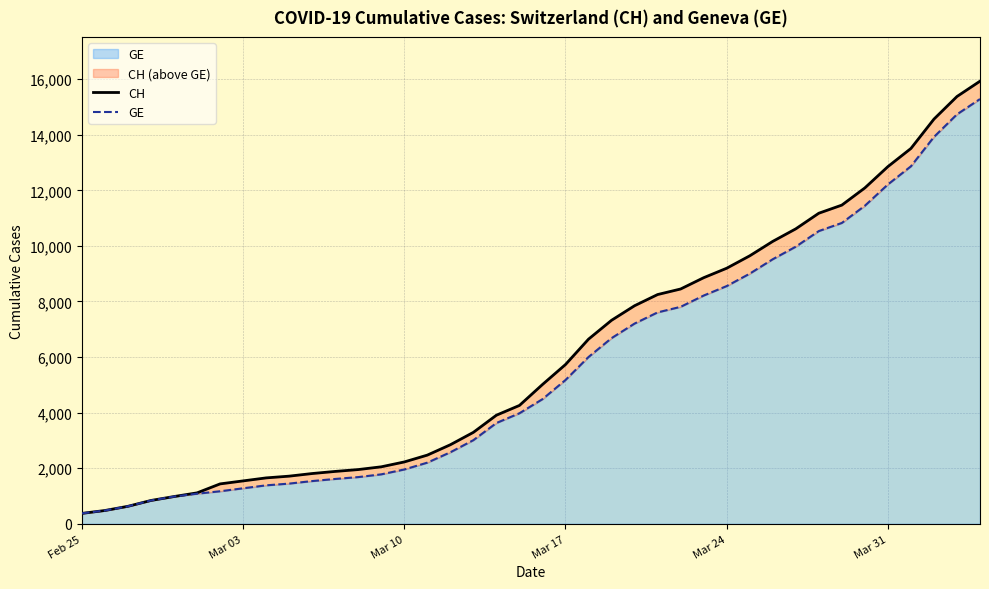

What is the difference between the maximum and second lowest values in the GE series?

14805